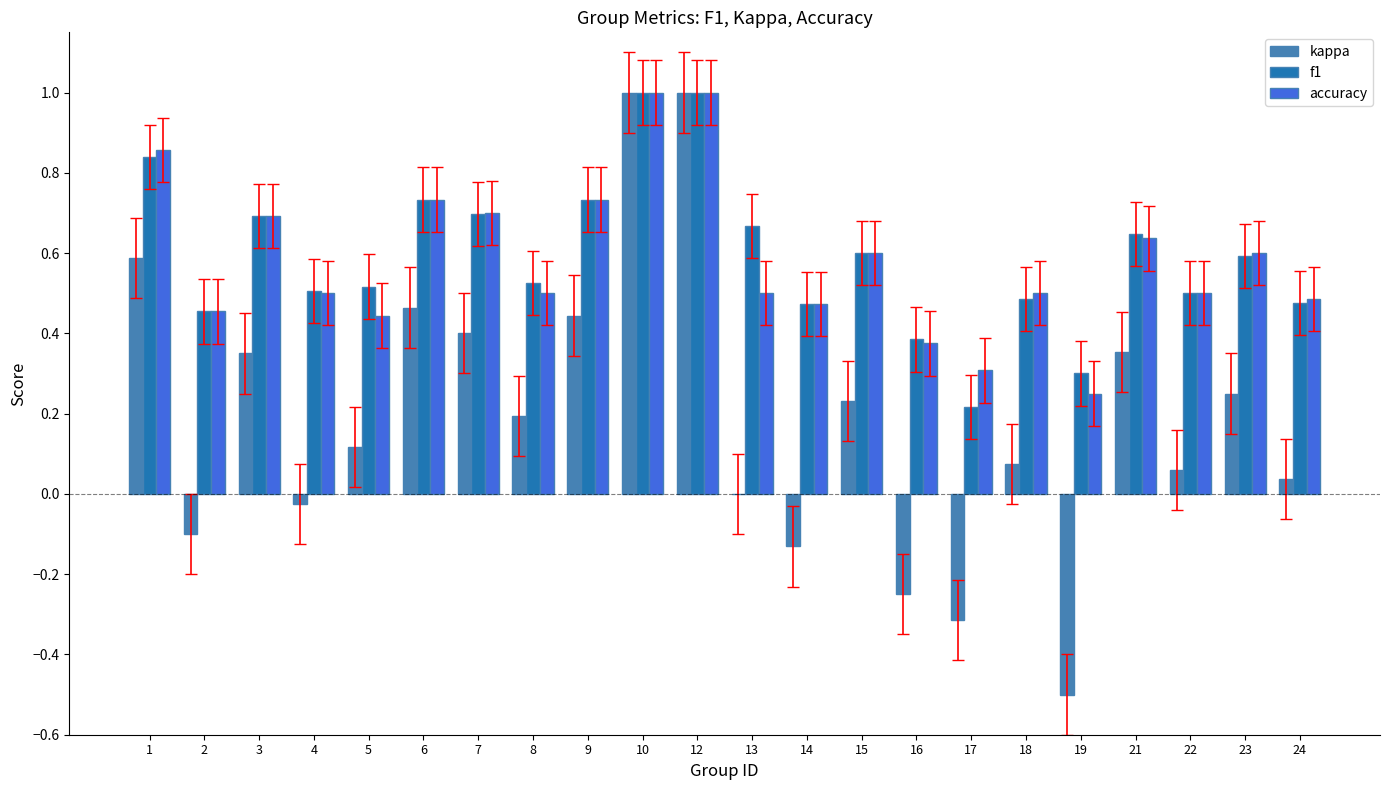

What is the maximum value for accuracy?

1.0